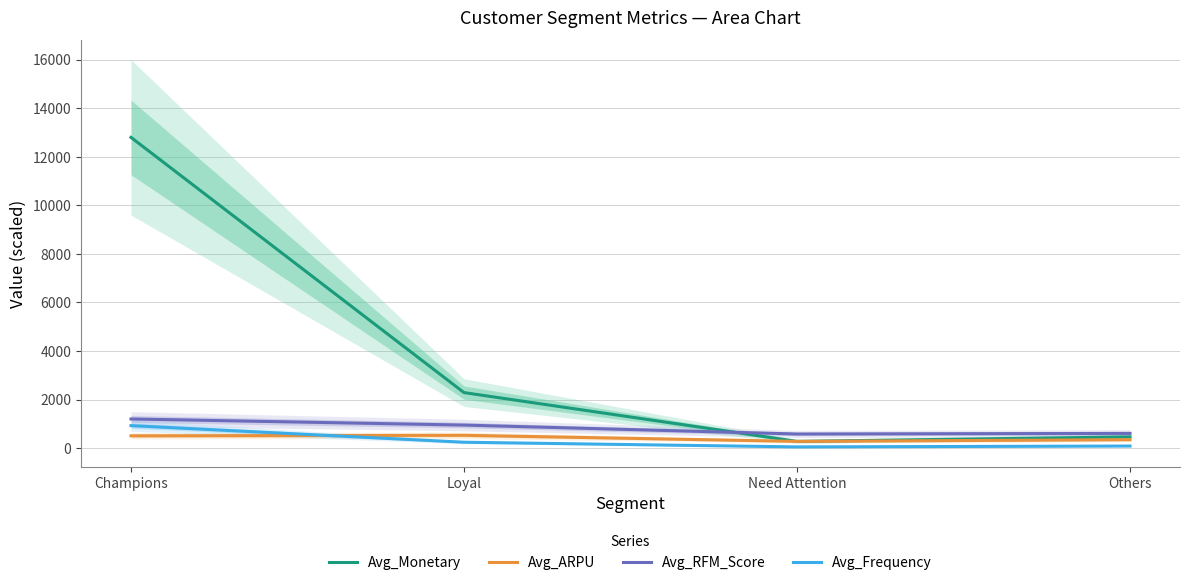

What is the difference between the highest and lowest values at Champions?

12290.7